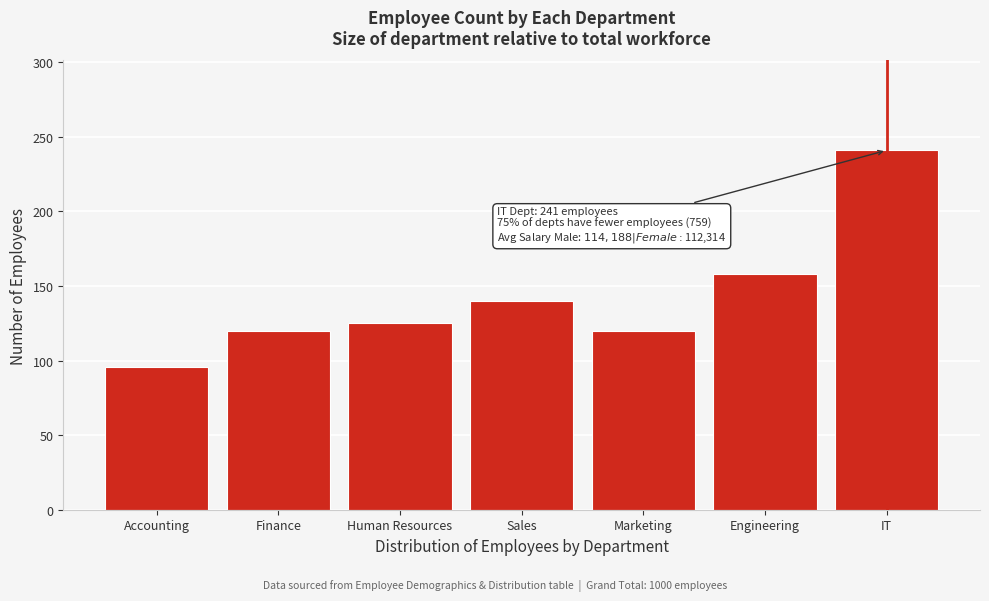

Reading left to right, transcribe all the data shown in this chart.

Accounting=96	Finance=120	Human Resources=125	Sales=140	Marketing=120	Engineering=158	IT=241